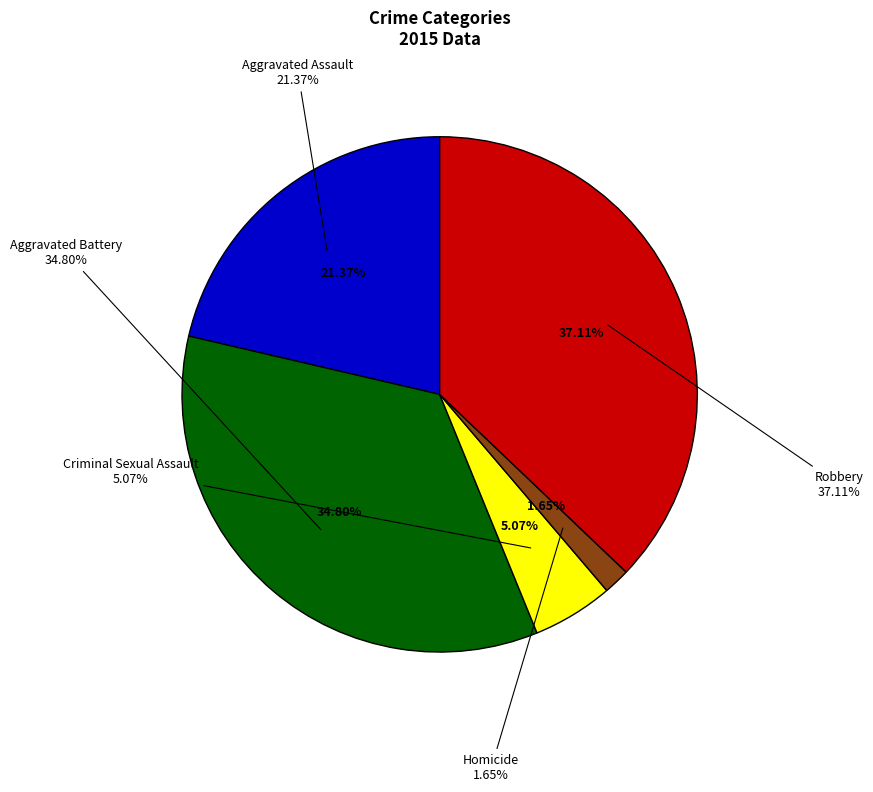

To the nearest percent, what is the average slice percentage?

20%